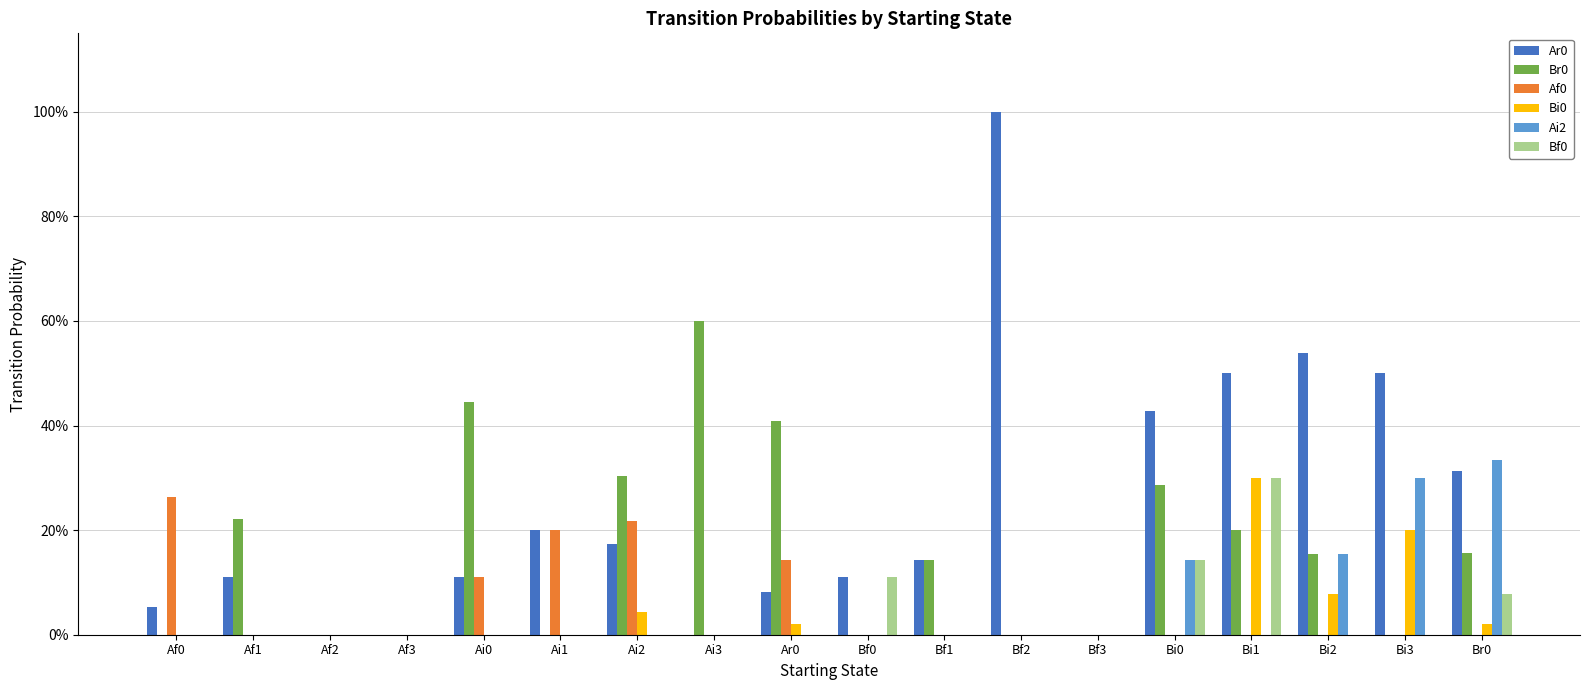

Where is Ar0 nearest to the value 0?

Af2